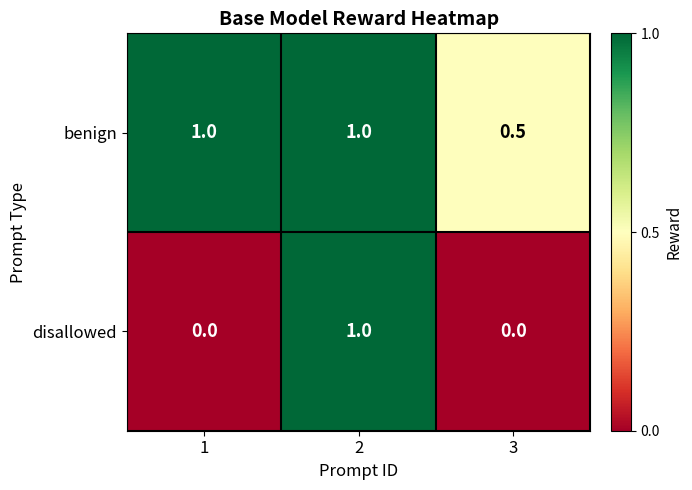

Reading left to right, transcribe all the data shown in this chart.

benign: 1.0	1.0	0.5
disallowed: 0.0	1.0	0.0